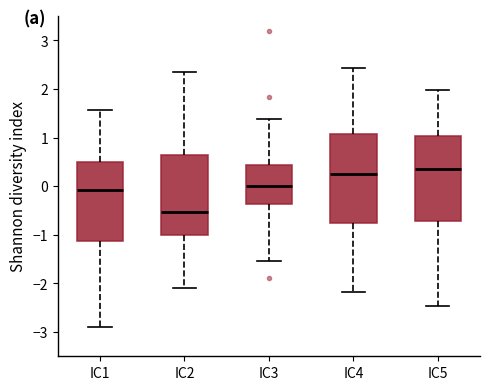

Which box's median line is the lowest?

IC2